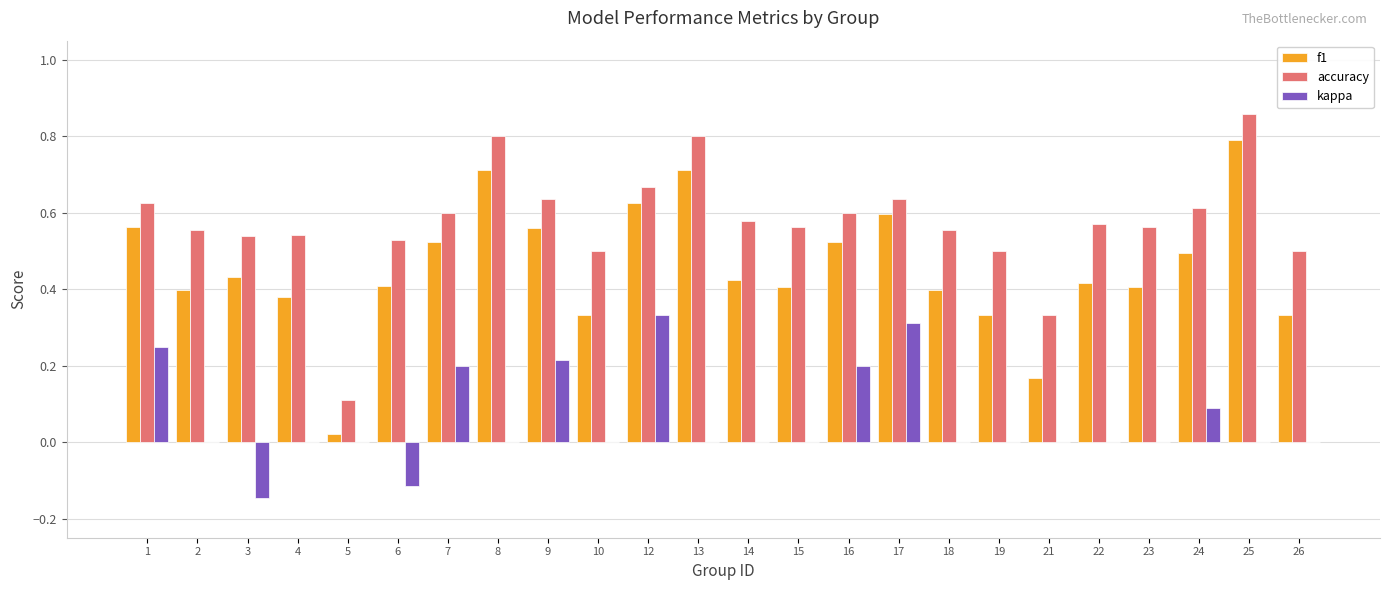

Where is accuracy nearest to the value 0?

5